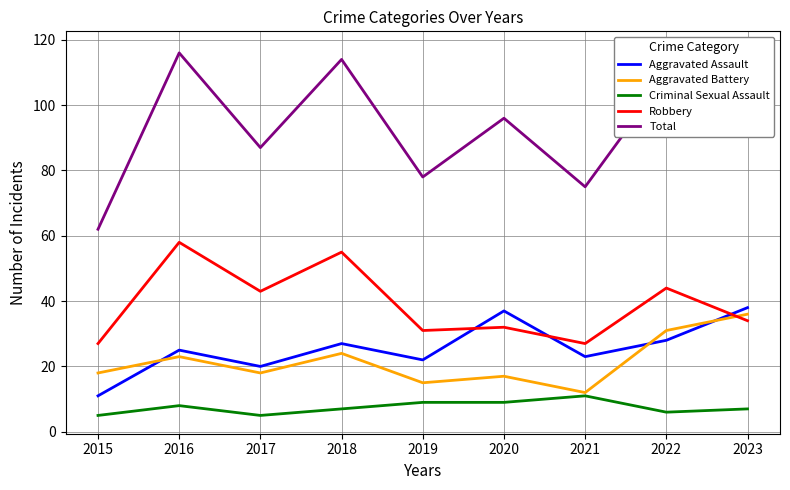

What is the sum of the Aggravated Battery values at 2015 and 2021?

30